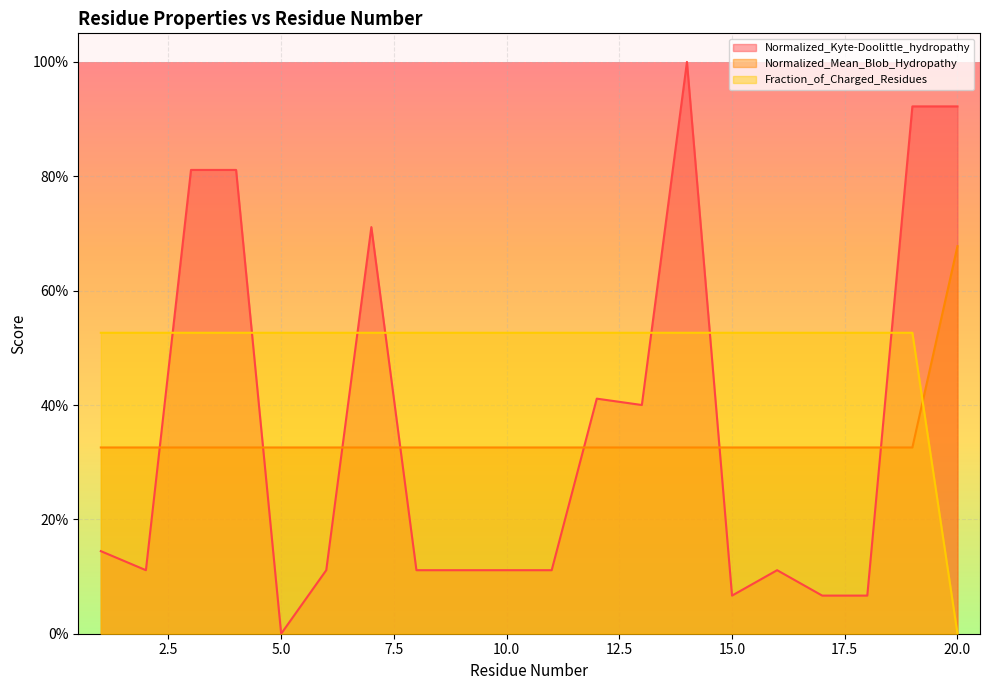

What is the sum of all Fraction_of_Charged_Residues values?

10.0